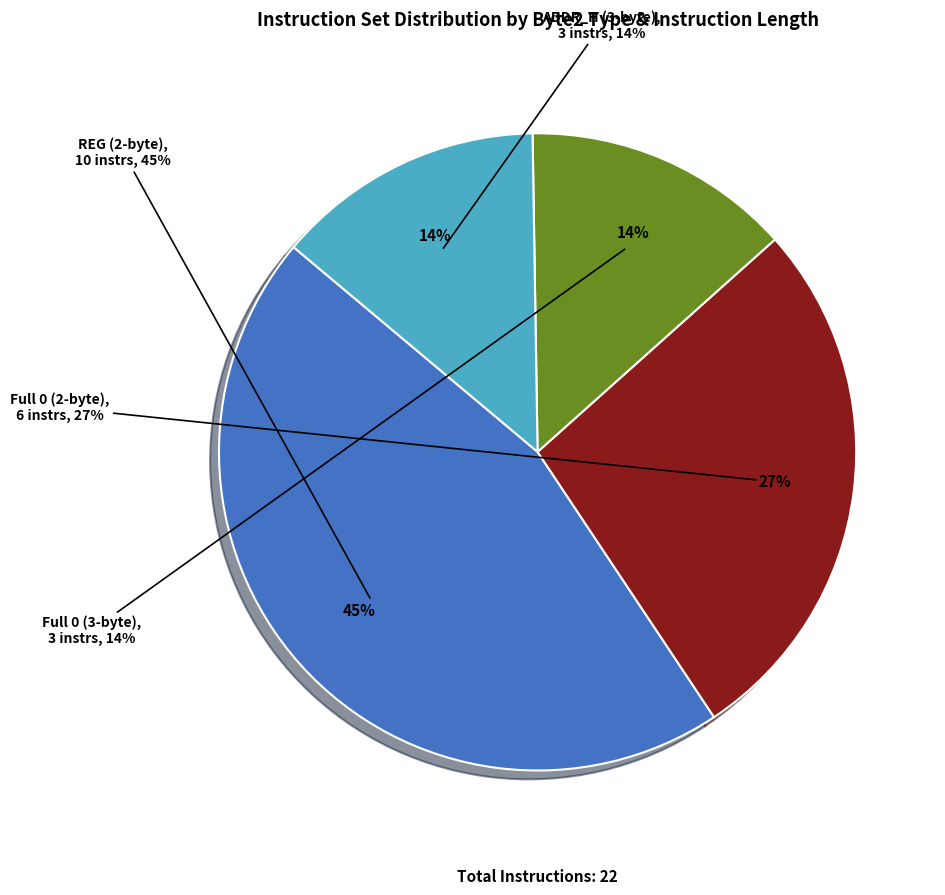

Does any single category account for the majority?

No